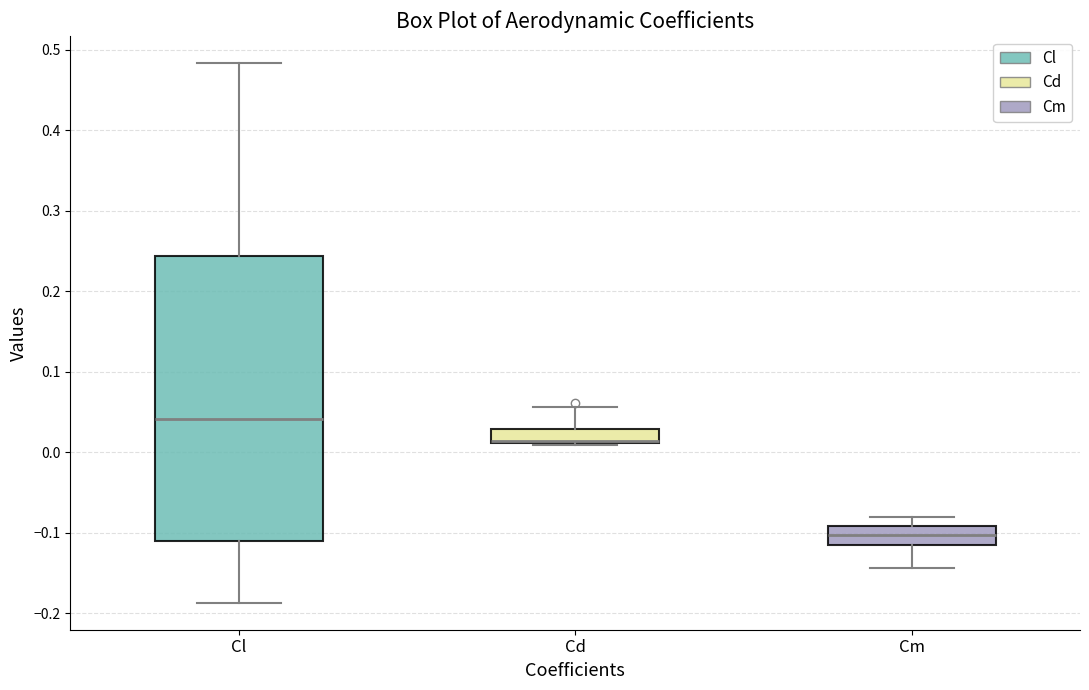

Comparing the boxes themselves (not the whiskers), which one is the tallest?

Cl